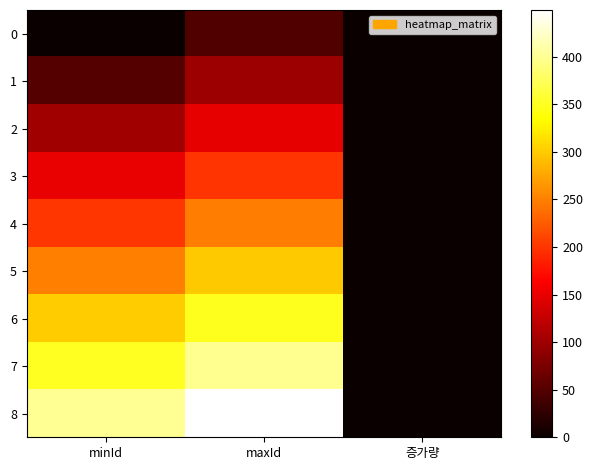

At which category is the sum across all series the highest?

maxId